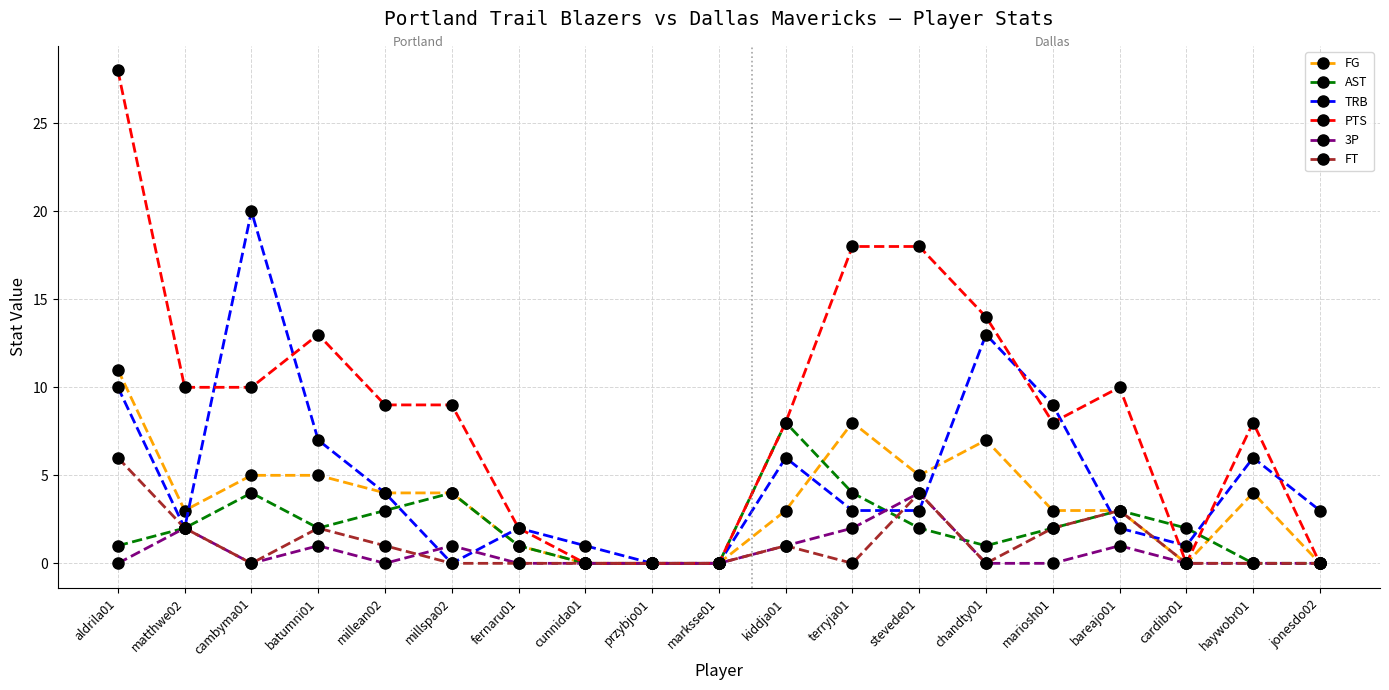

At which category does TRB reach its first local peak?

cambyma01